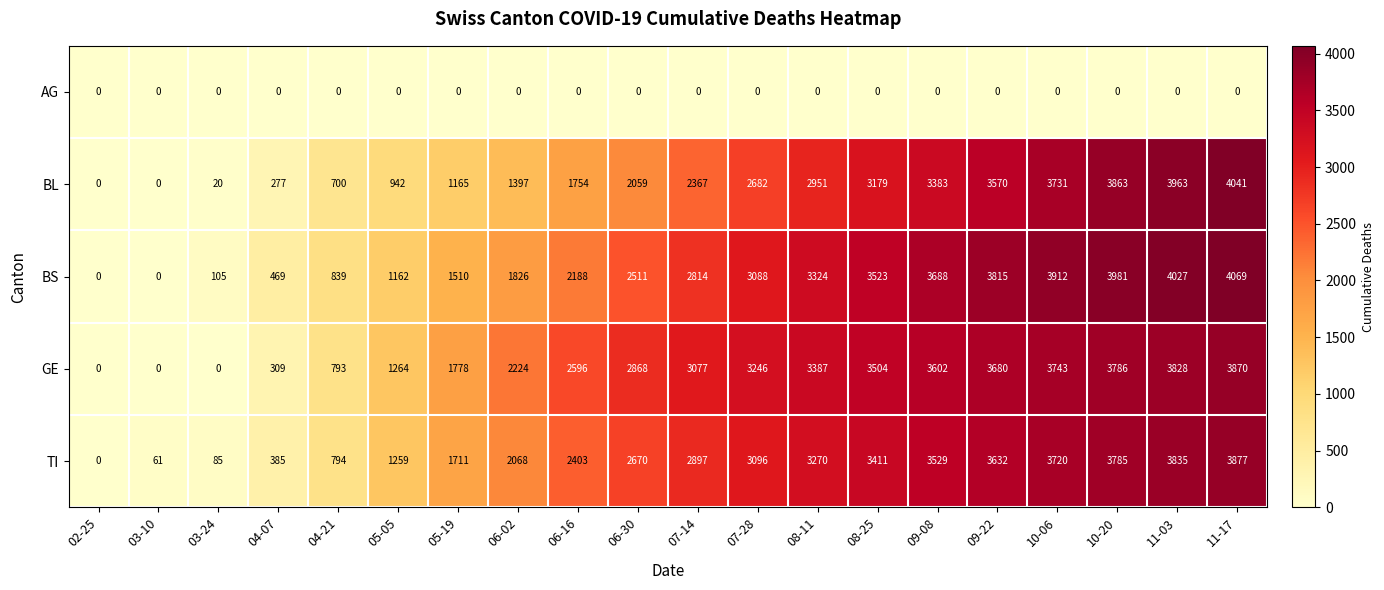

What is the greatest value displayed?

4069